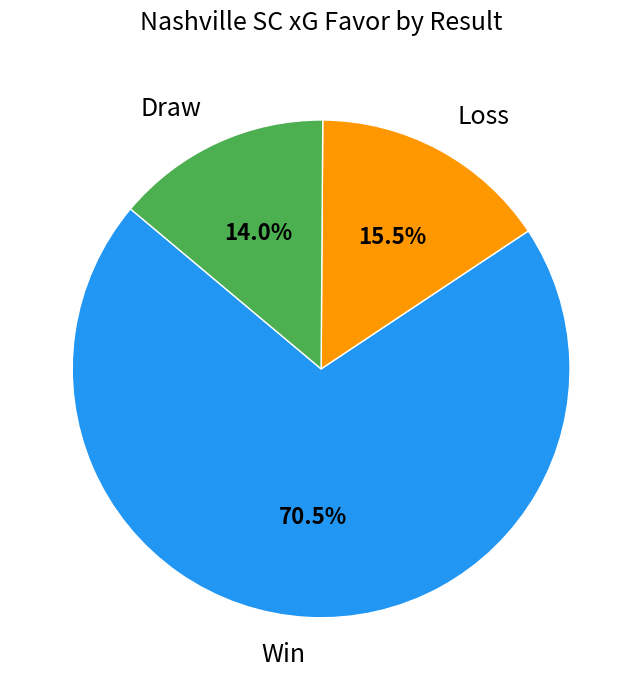

What is the ratio of the value at Draw to the value at Loss?

0.9